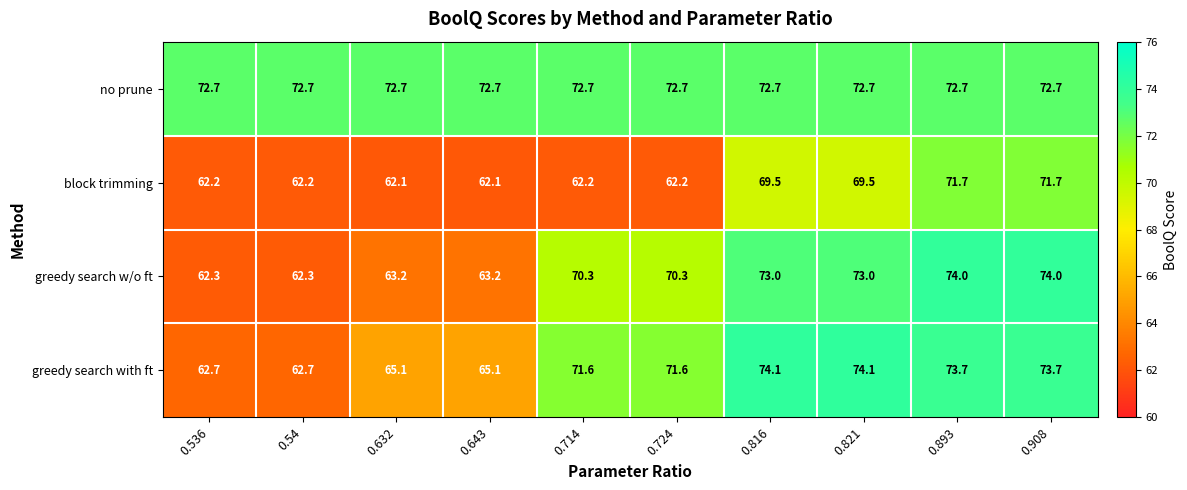

What is the smallest value displayed?

62.1